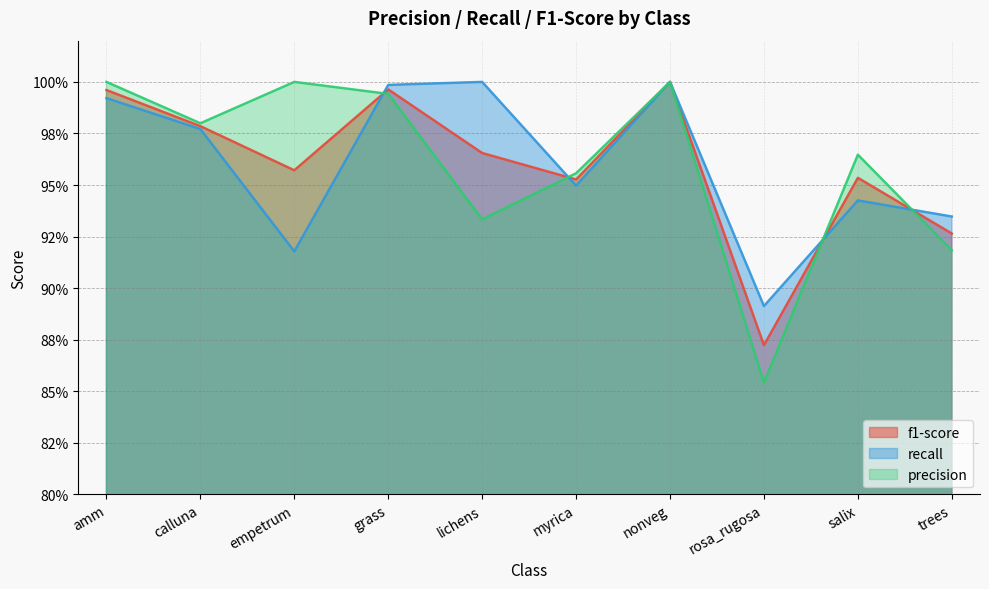

Reading left to right, what are all the values shown in this chart?

f1-score: amm=1.0	calluna=1.0	empetrum=1.0	grass=1.0	lichens=1.0	myrica=1.0	nonveg=1.0	rosa_rugosa=0.9	salix=1.0	trees=0.9
recall: amm=1.0	calluna=1.0	empetrum=0.9	grass=1.0	lichens=1.0	myrica=0.9	nonveg=1.0	rosa_rugosa=0.9	salix=0.9	trees=0.9
precision: amm=1.0	calluna=1.0	empetrum=1.0	grass=1.0	lichens=0.9	myrica=1.0	nonveg=1.0	rosa_rugosa=0.9	salix=1.0	trees=0.9